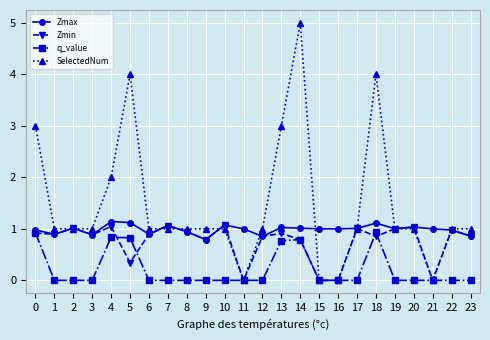

How many lines are shown in the chart?

4